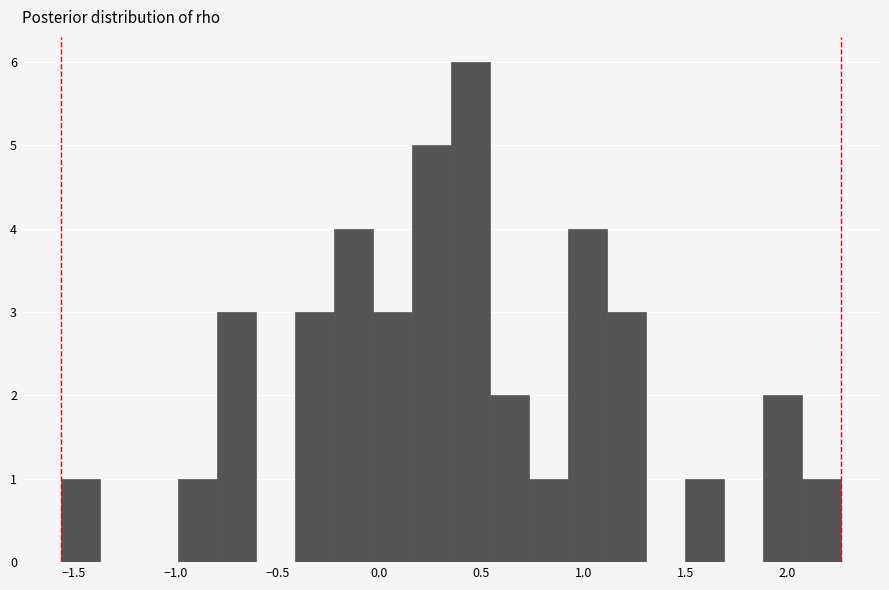

Around what value on the x-axis is the tallest bar? Give the approximate position of its centre, as read against the axis.

0.45